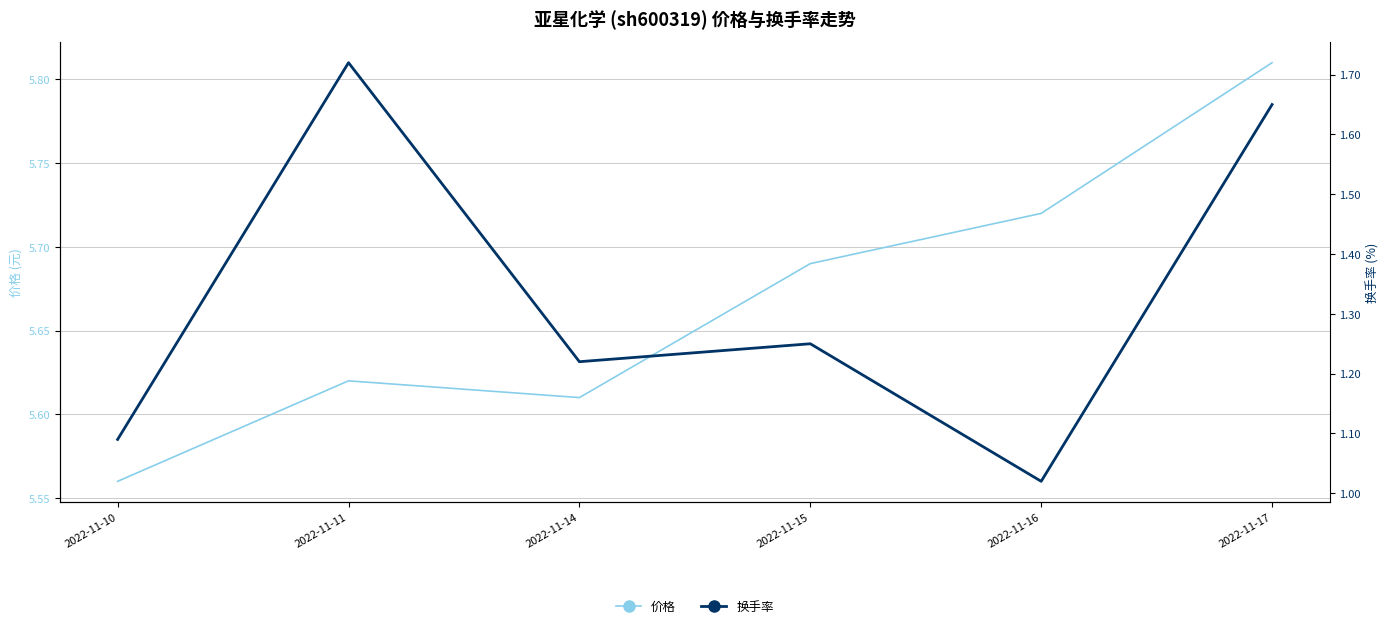

What is the total value across all series at 2022-11-11?

7.3